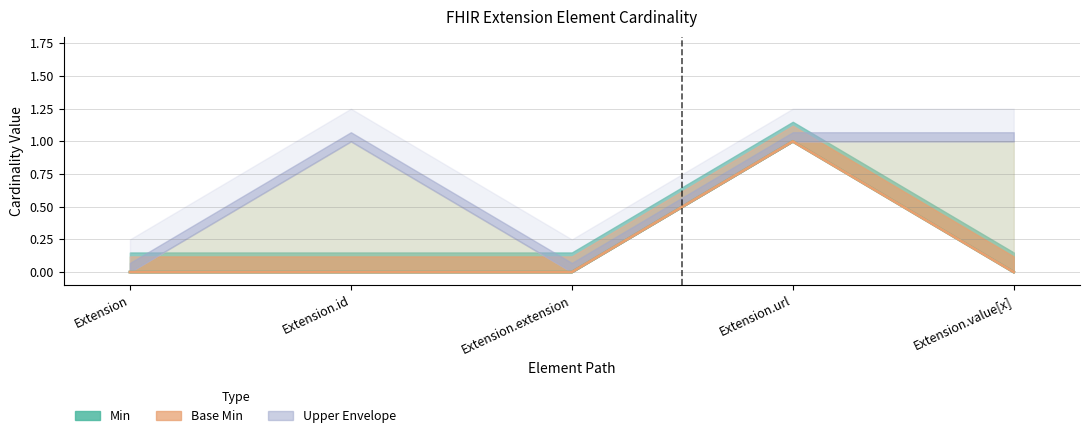

Where is Base Min nearest to the value 0?

Extension